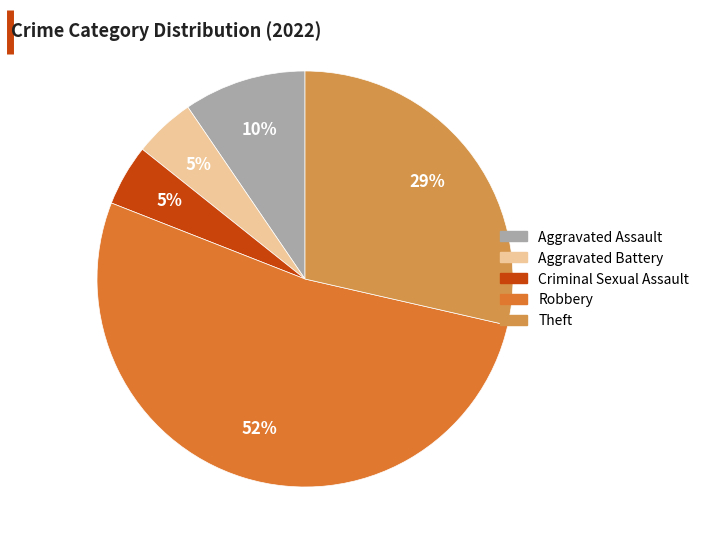

What is the ratio of the value at Aggravated Assault to the value at Aggravated Battery?

2.0